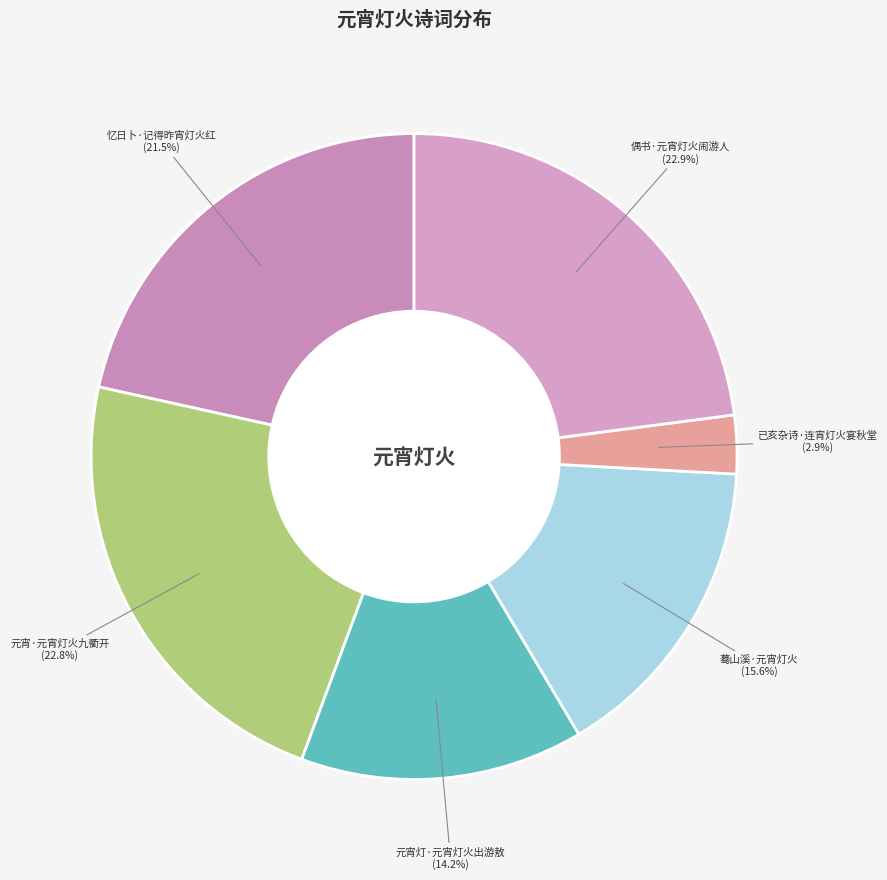

Does 偶书·元宵灯火闹游人 account for over 50% of the chart?

No